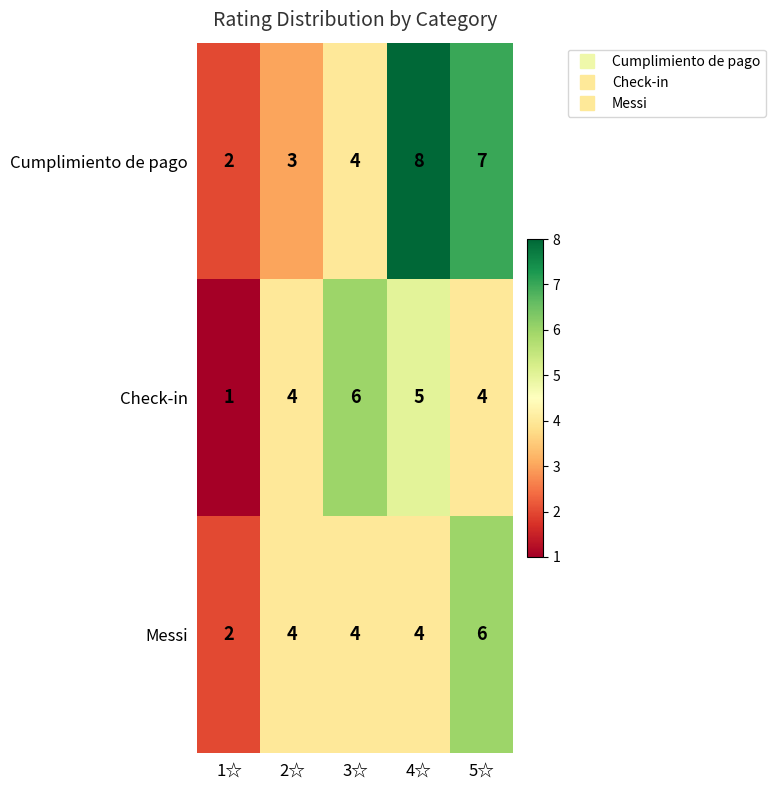

How many categories are shown in the chart?

5